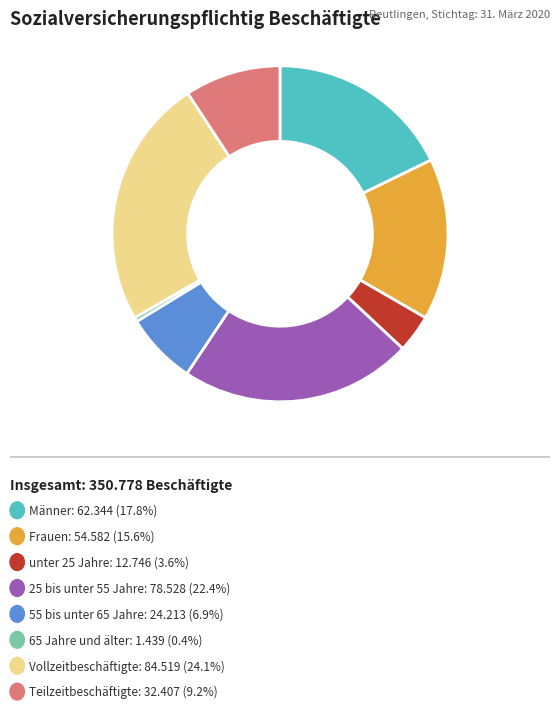

How many segments does this pie chart have?

8